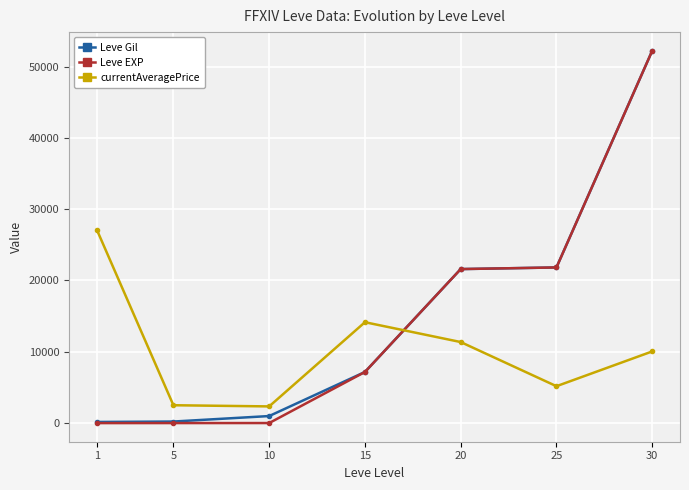

Is it true that Leve EXP equals 1.0 at 1?

True